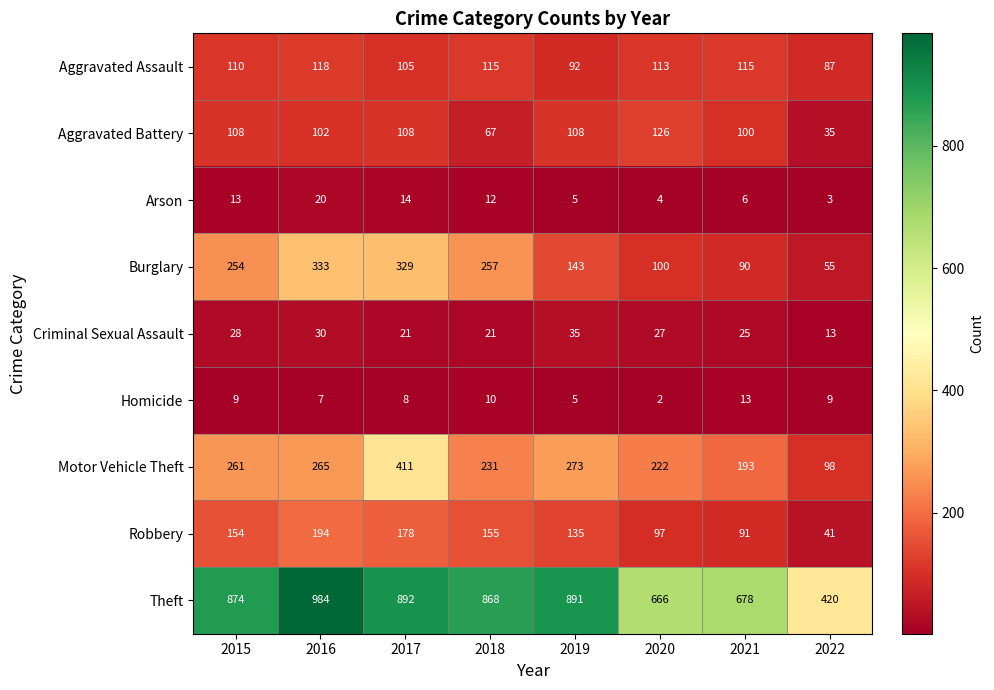

Count the number of data series in this chart.

9